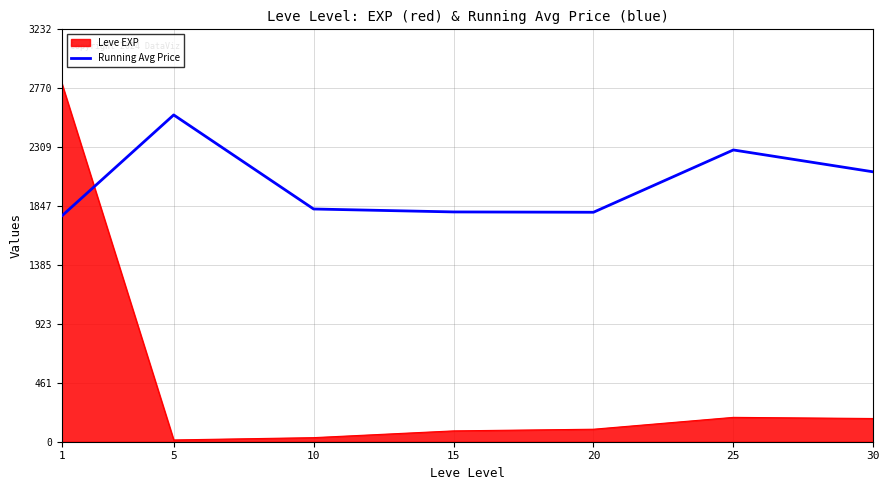

How many times do Leve EXP and Running Avg Price cross each other?

1